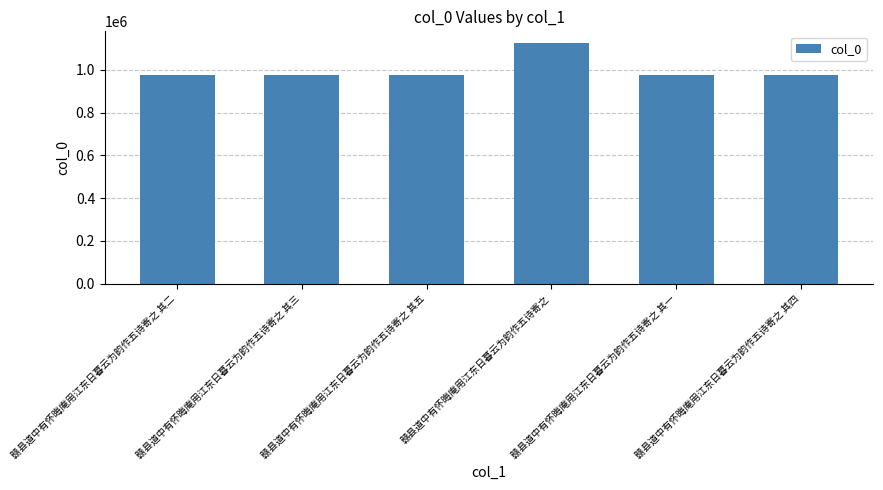

What is the sum of all values?

5996750